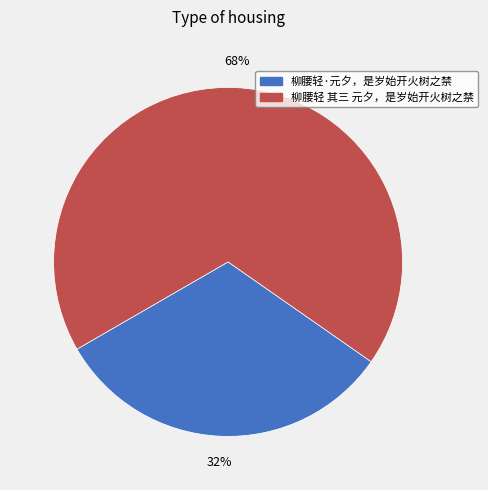

What percentage is the 柳腰轻 其三 元夕，是岁始开火树之禁 slice, to the nearest percent?

68%